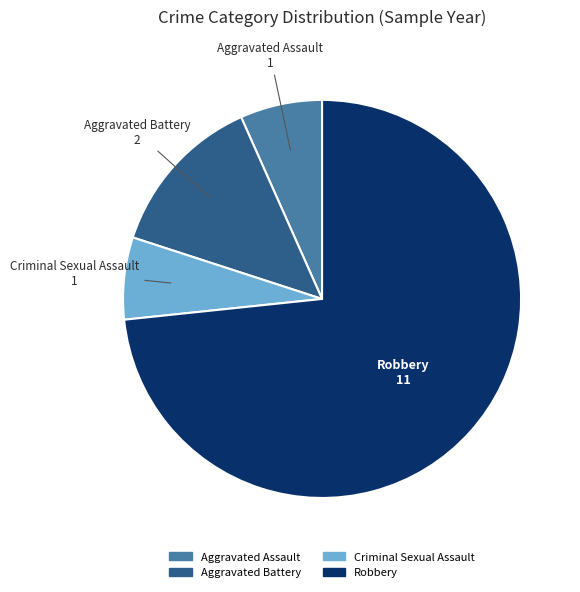

Combined, do Robbery and Aggravated Assault account for over 50%?

Yes